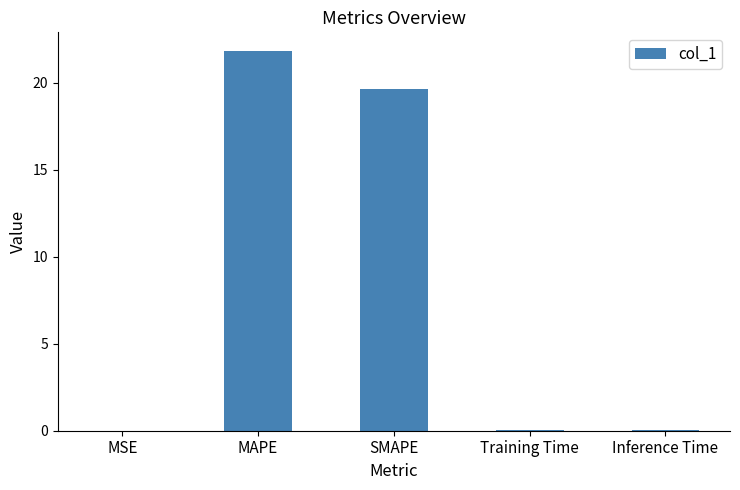

True or false: the data shows 0.0 at MSE.

True